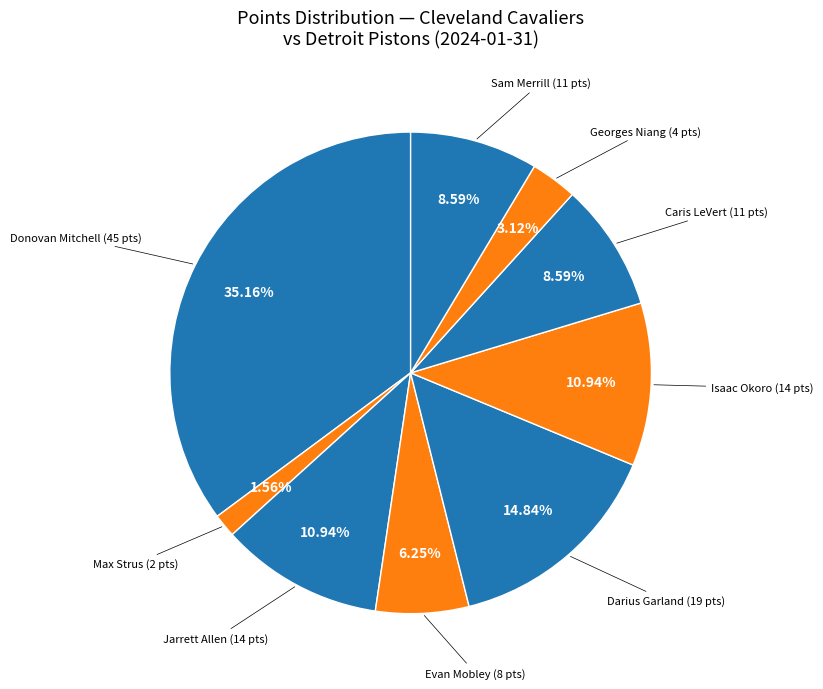

How many slices are in this pie chart?

9